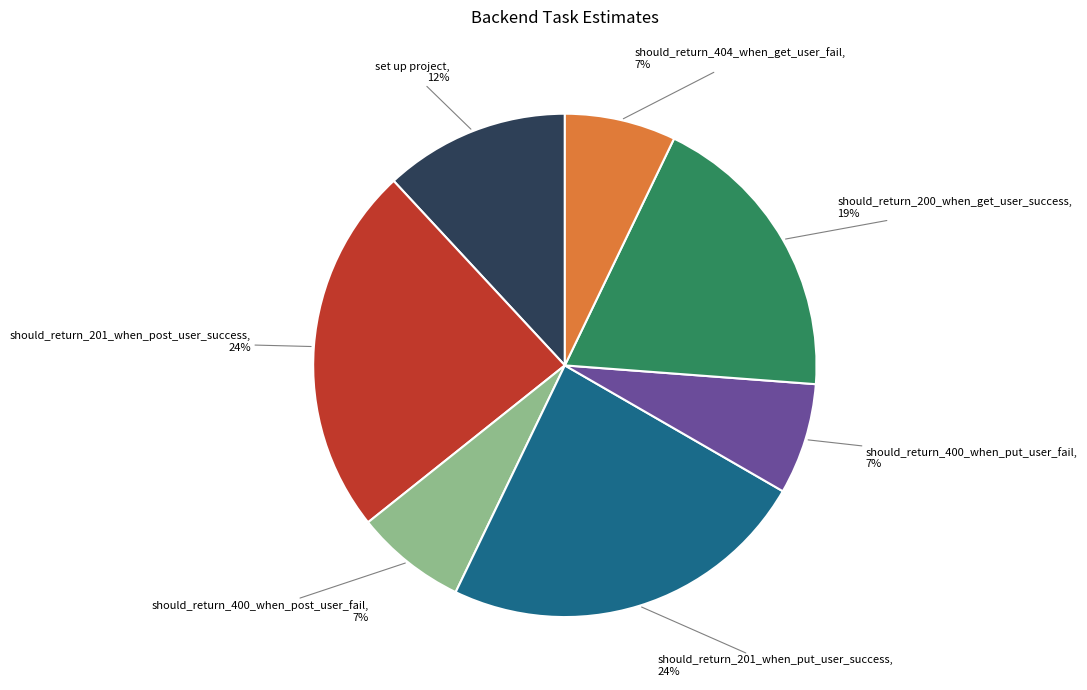

Approximately how many times larger is the value at should_return_400_when_put_user_fail compared to should_return_201_when_post_user_success?

0.3